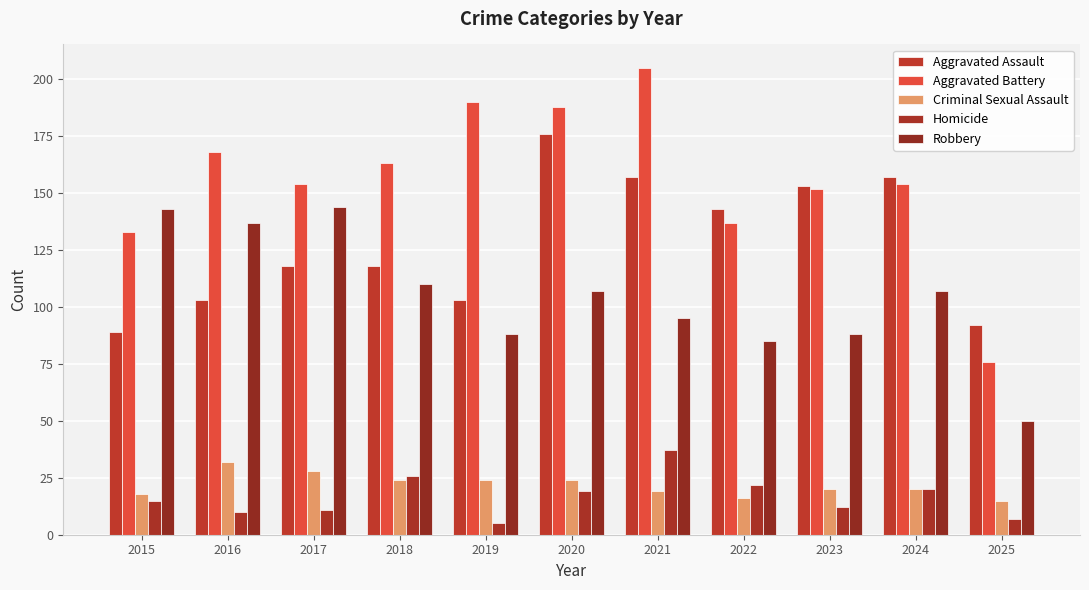

Reading left to right, what are all the values shown in this chart?

Aggravated Assault: 89	103	118	118	103	176	157	143	153	157	92
Aggravated Battery: 133	168	154	163	190	188	205	137	152	154	76
Criminal Sexual Assault: 18	32	28	24	24	24	19	16	20	20	15
Homicide: 15	10	11	26	5	19	37	22	12	20	7
Robbery: 143	137	144	110	88	107	95	85	88	107	50